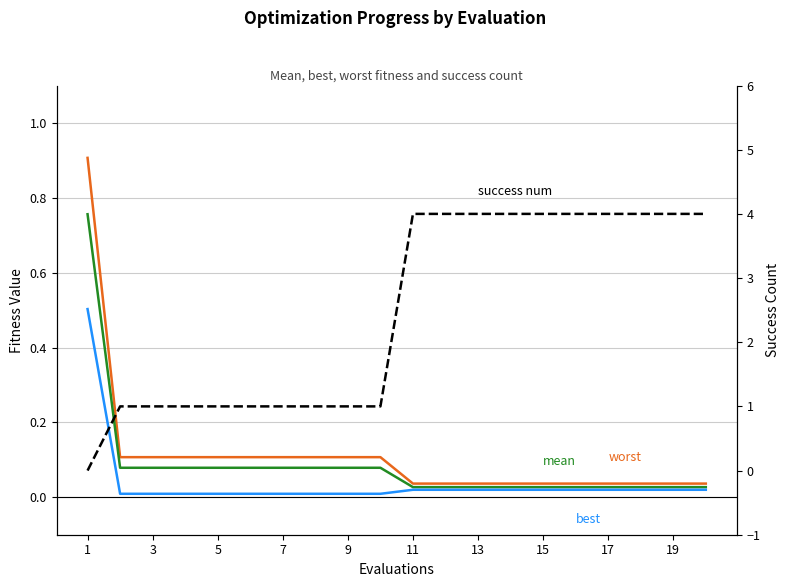

What is the label of the 6th point from the left?

11